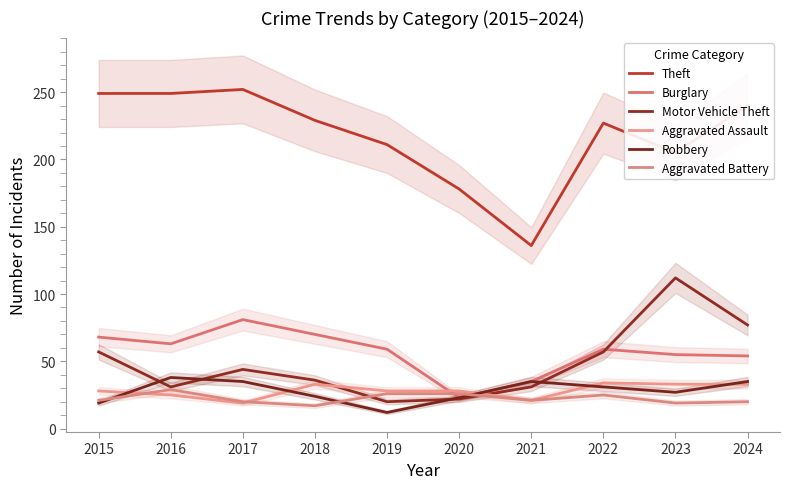

True or false: Robbery has a value of 8 at 2019.

False